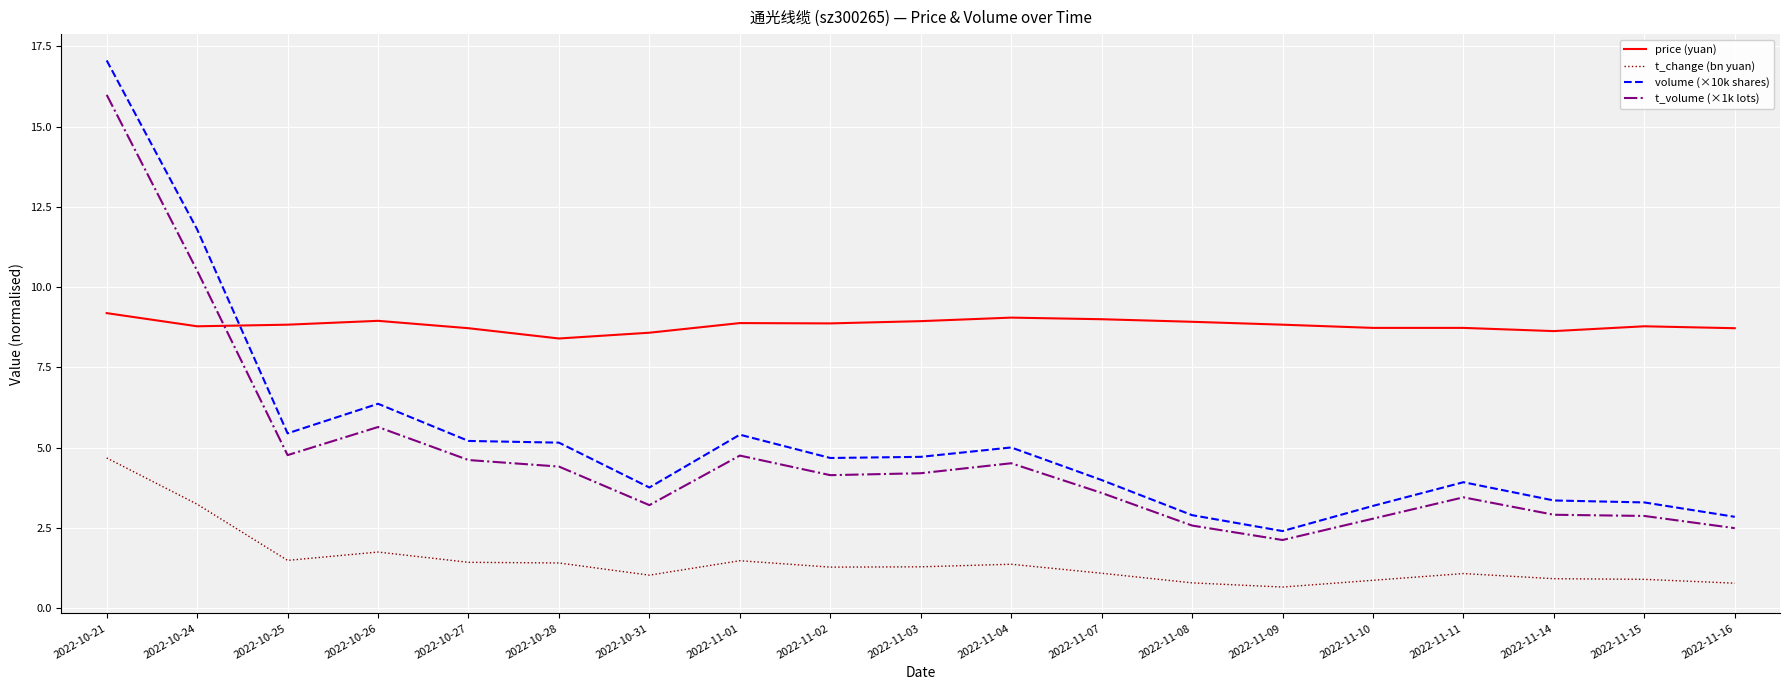

True or false: t_volume (×1k lots) has a value of 2.7 at 2022-10-26.

False